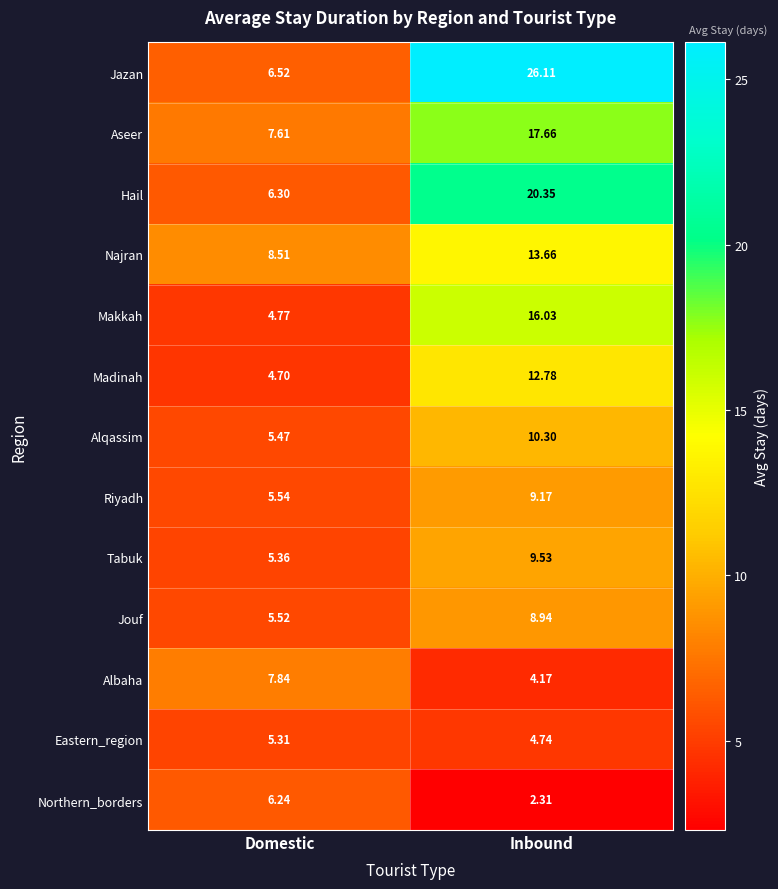

At which label does Northern_borders first exceed 6?

Domestic